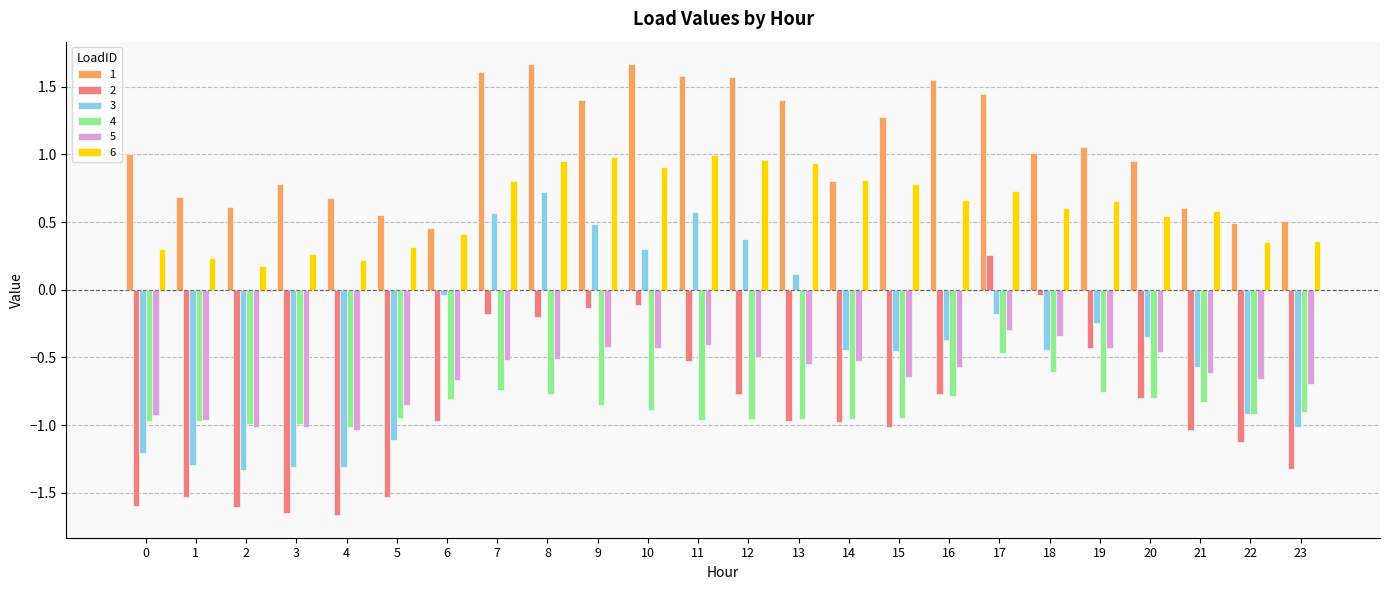

What is the difference between the 3 values at 3 and 10?

1.6